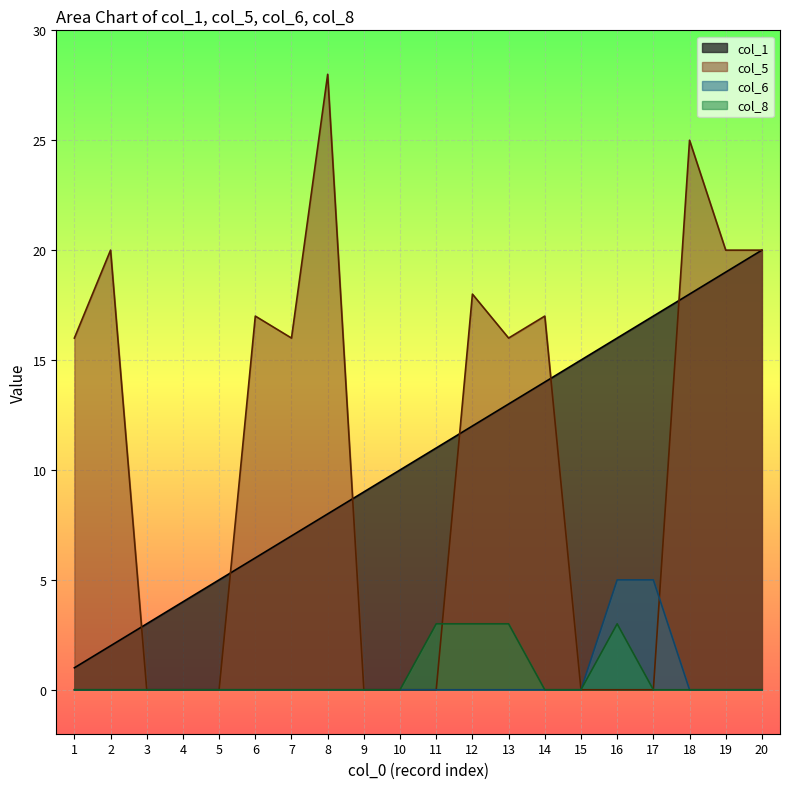

Reading right to left, extract all data points from this chart.

col_1: 20	19	18	17	16	15	14	13	12	11	10	9	8	7	6	5	4	3	2	1
col_5: 20	20	25	0	0	0	17	16	18	0	0	0	28	16	17	0	0	0	20	16
col_6: 0	0	0	5	5	0	0	0	0	0	0	0	0	0	0	0	0	0	0	0
col_8: 0	0	0	0	3	0	0	3	3	3	0	0	0	0	0	0	0	0	0	0